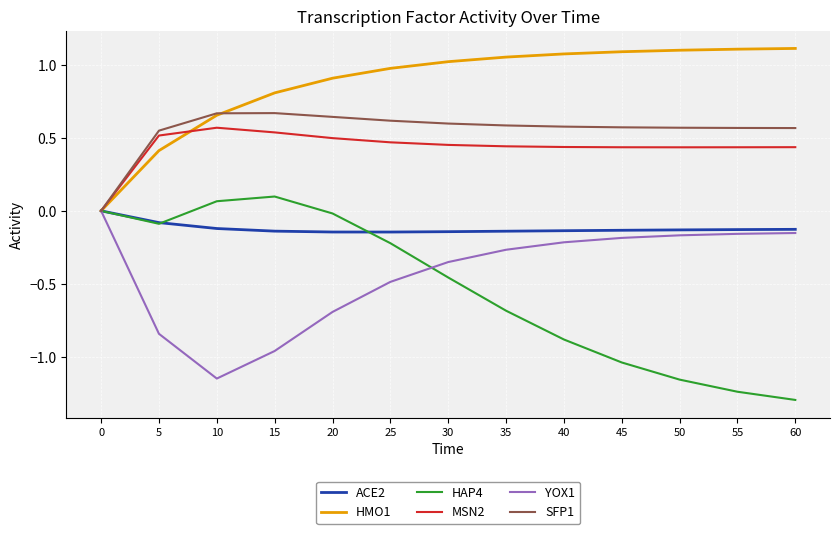

True or false: HAP4 has a value of -0.2 at 40.

False